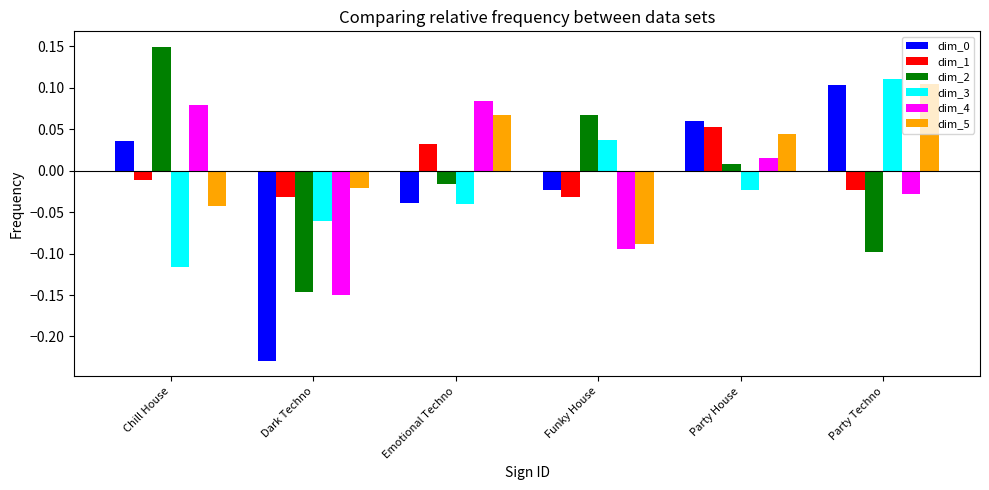

Which category has the lowest value in the dim_0 series?

Dark Techno